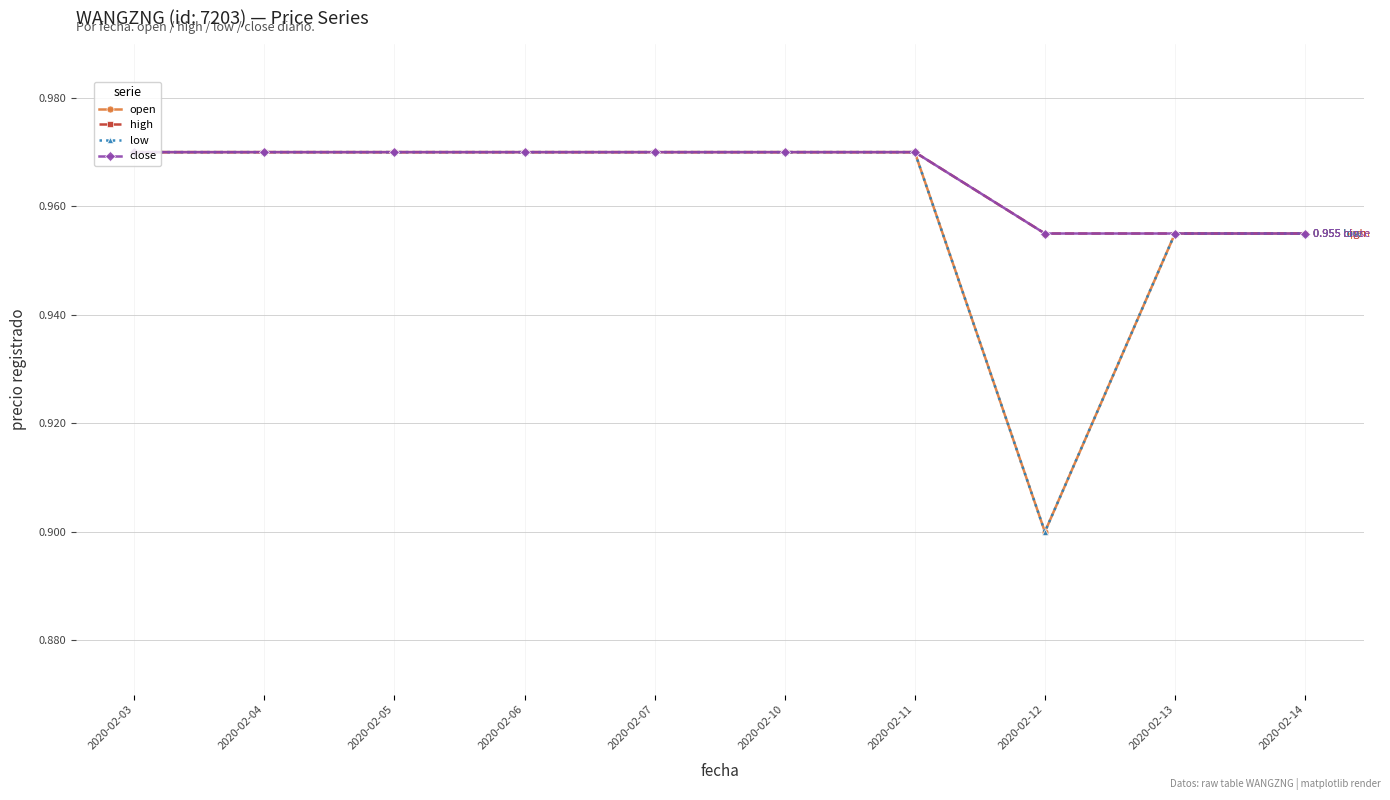

How many low values are between 0 and 1?

10